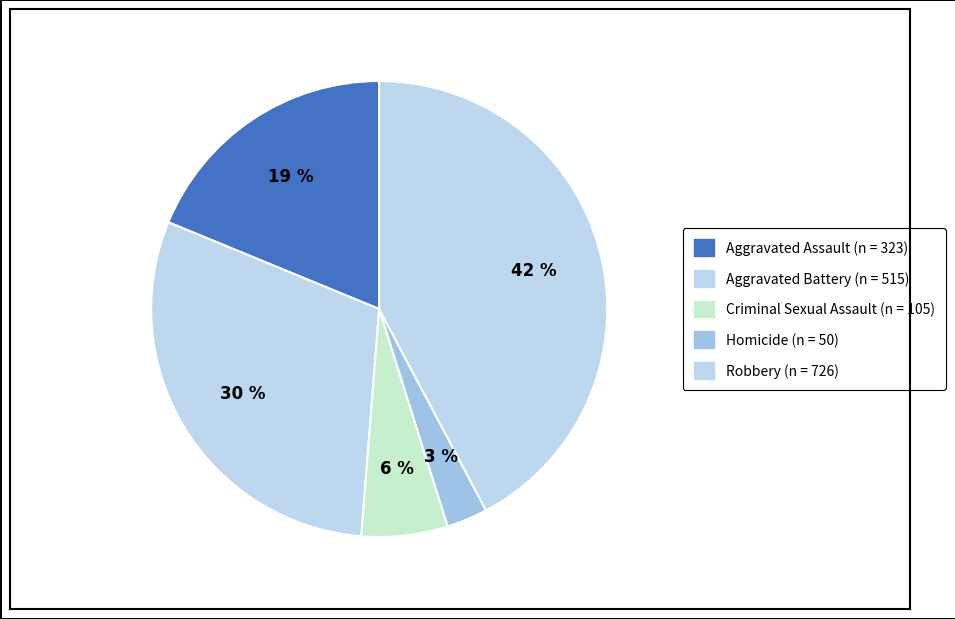

Is the sum of Homicide and Criminal Sexual Assault greater than half?

No